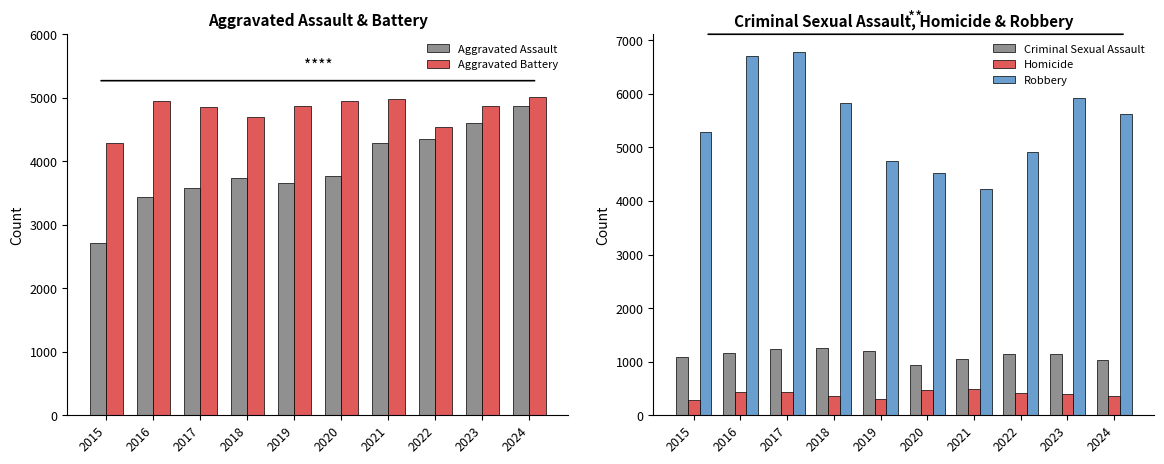

List the series in order of their peak value, highest first.

Robbery, Aggravated Battery, Aggravated Assault, Criminal Sexual Assault, Homicide